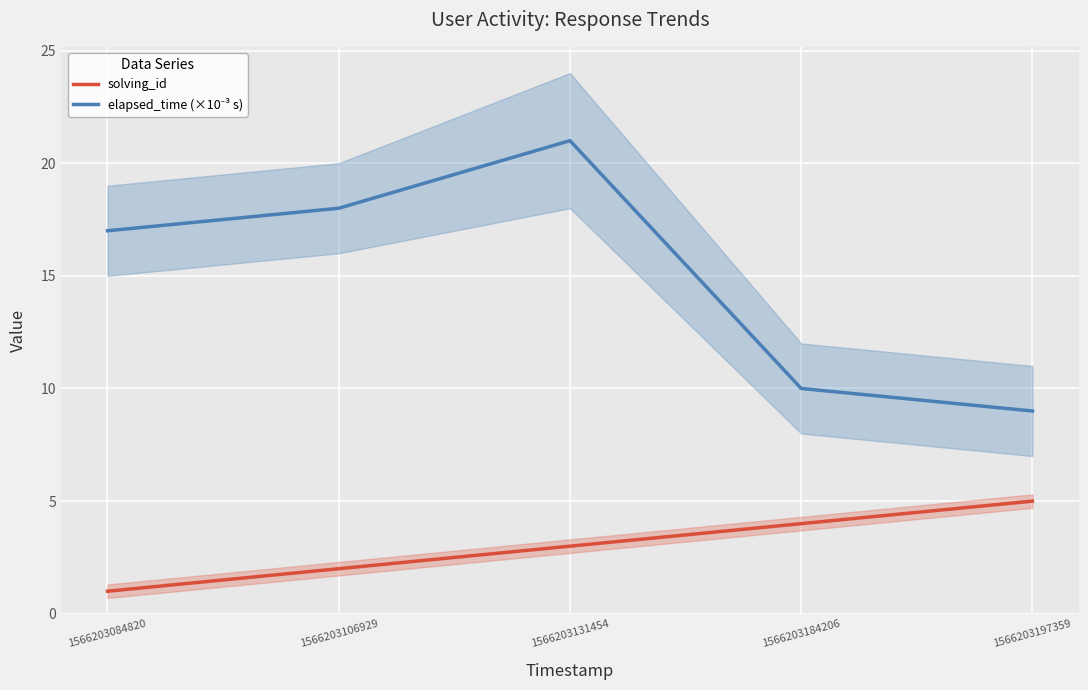

Where is the first local maximum for elapsed_time (×10⁻³ s)?

1566203131454